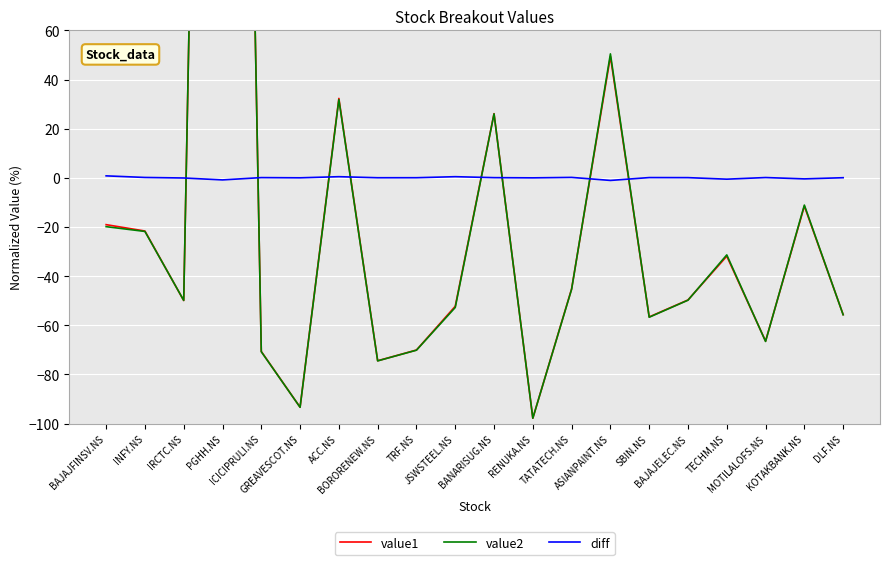

What is the label of the 5th point from the left?

ICICIPRULI.NS